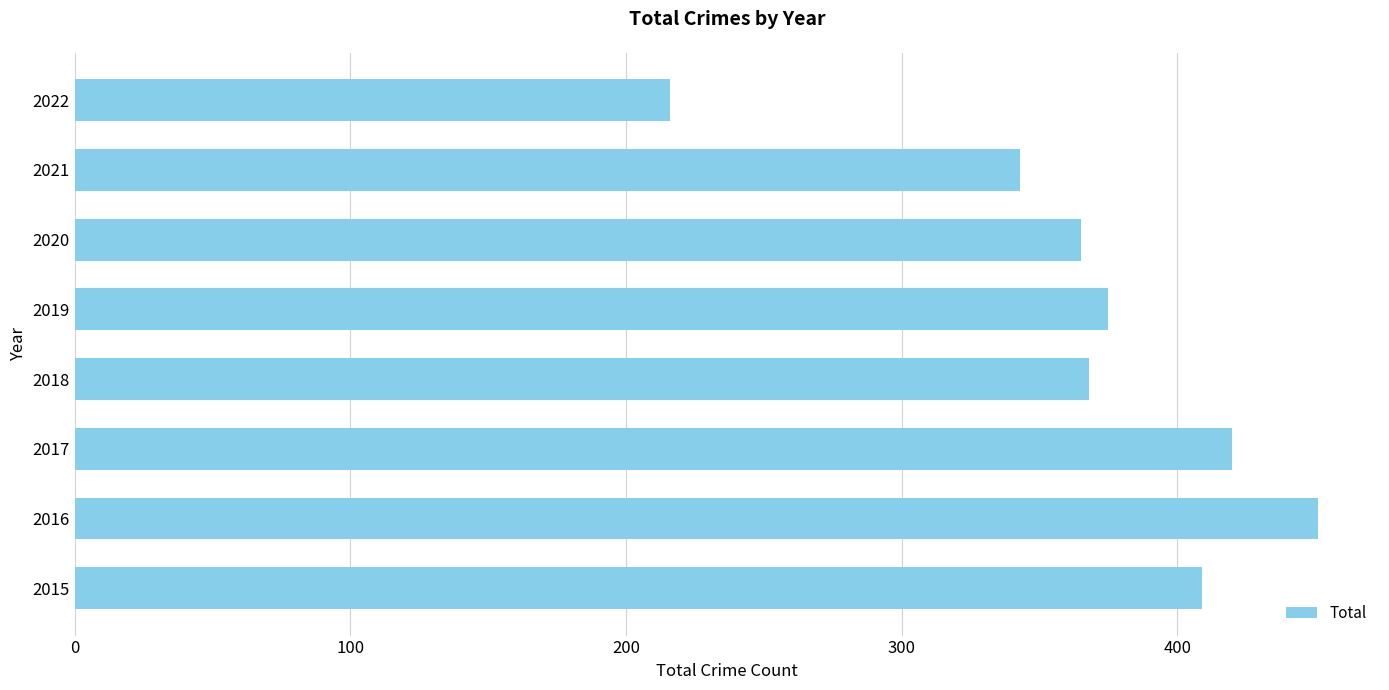

Count the number of categories in the chart.

8